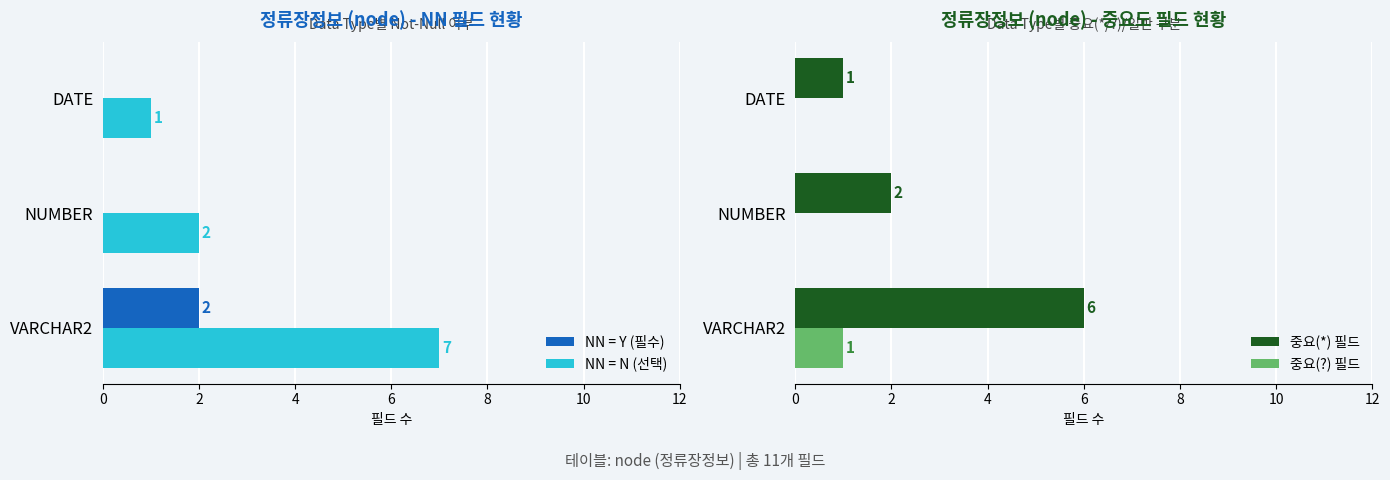

Is it true that NN = N (선택) equals 2 at NUMBER?

True